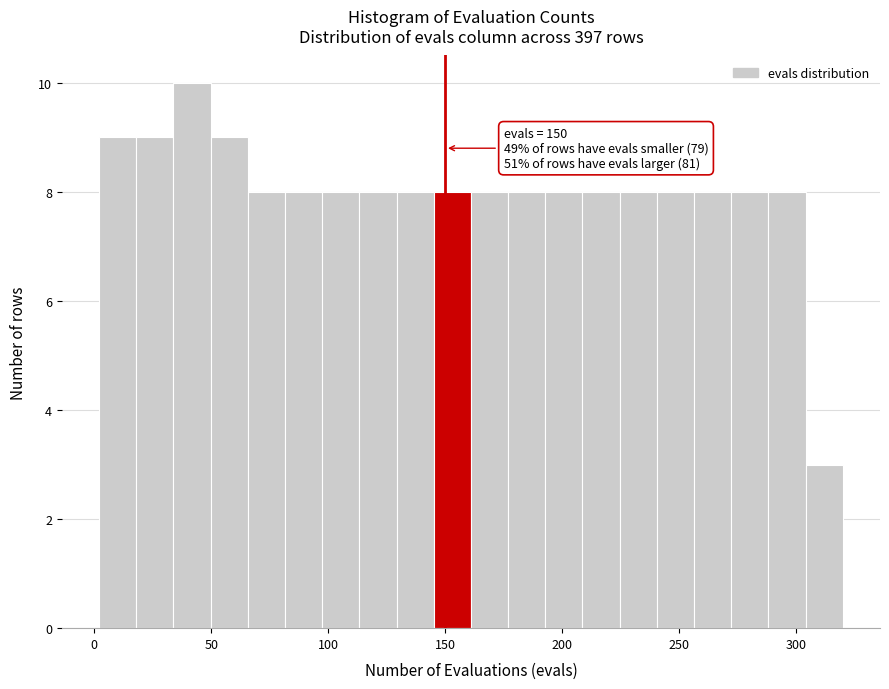

Read against the x-axis, roughly where is the centre of the tallest bar?

40